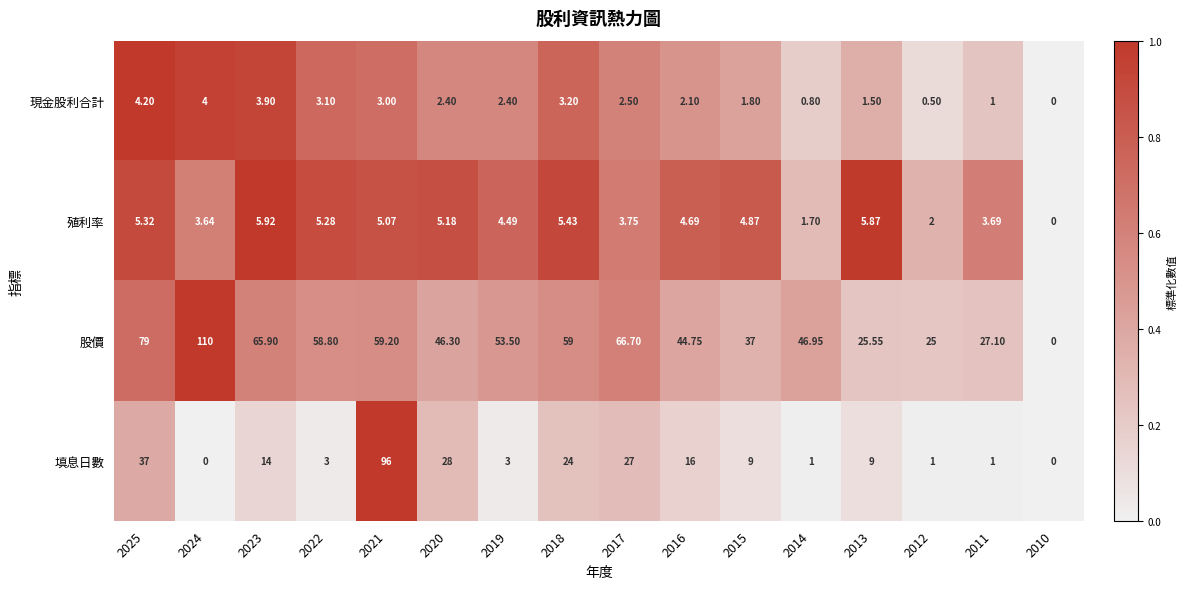

Rank the series at 2021 from lowest to highest value.

現金股利合計, 殖利率, 股價, 填息日數